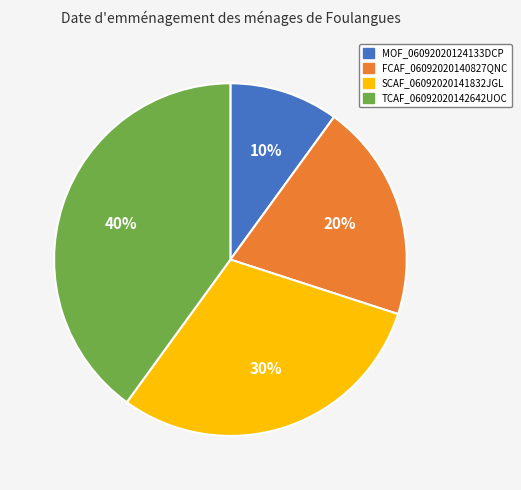

To the nearest percent, what is the average slice percentage?

25%